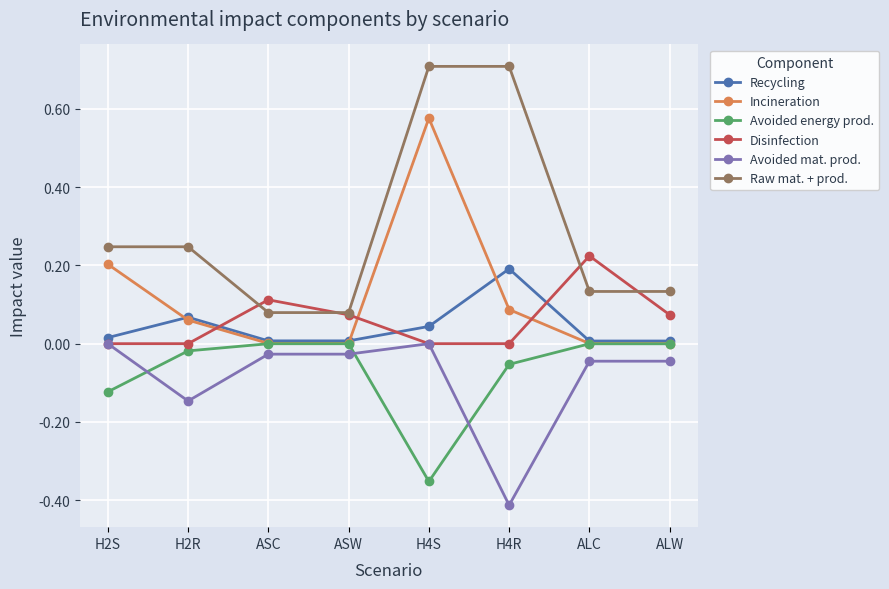

What is the label of the 2nd point from the left?

H2R